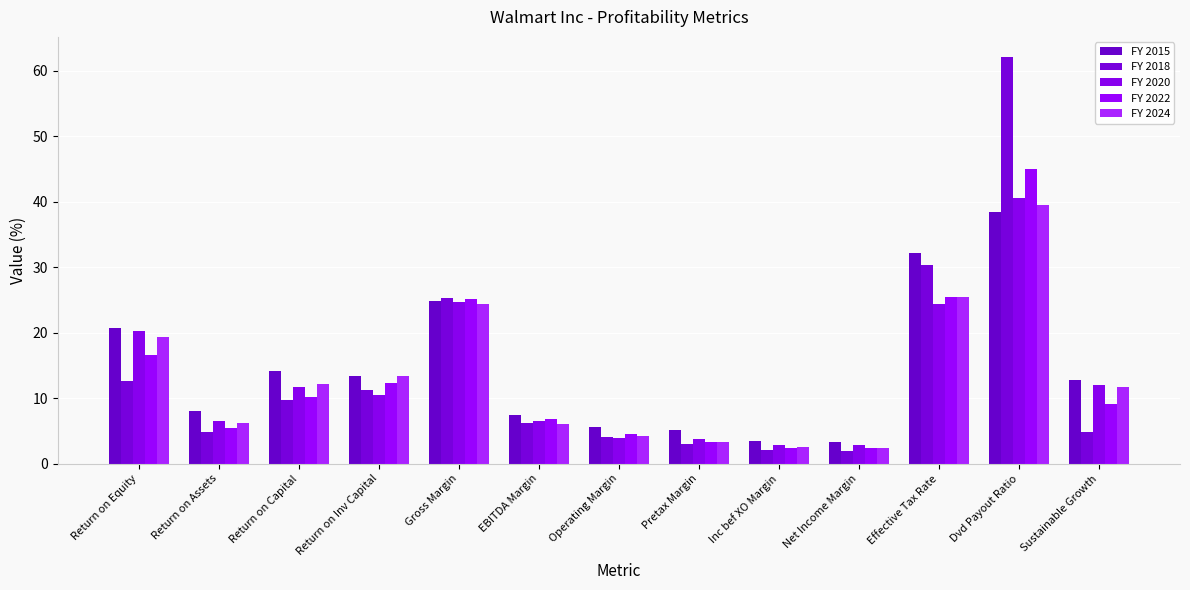

What is the average value of the FY 2024 series?

13.1